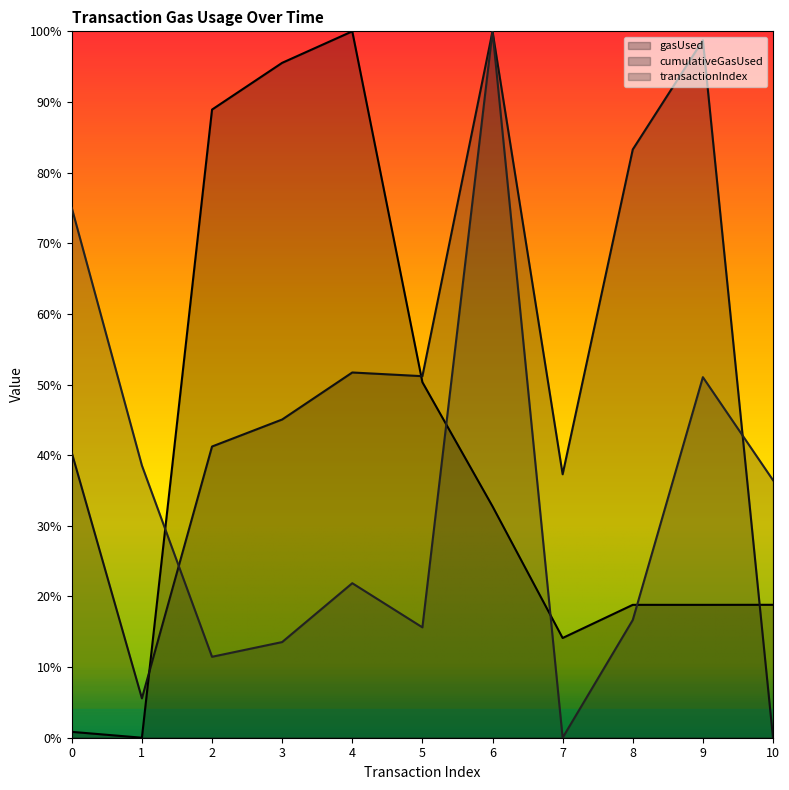

The value of transactionIndex at 10 is 0.6. True or false?

False